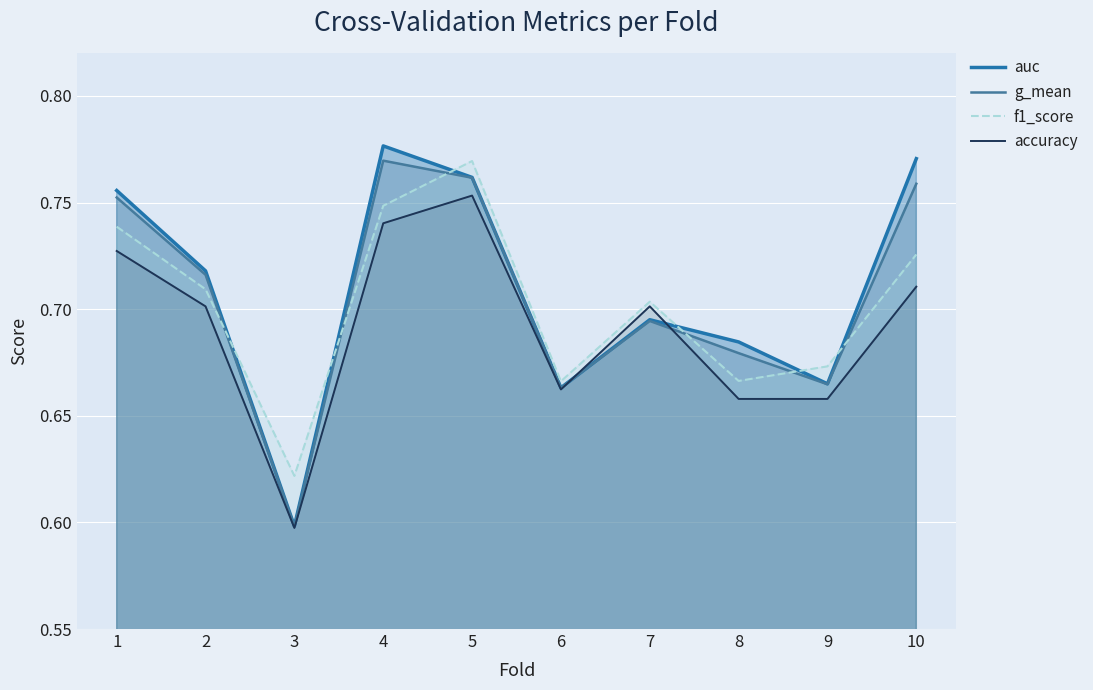

How many categories are shown in the chart?

10